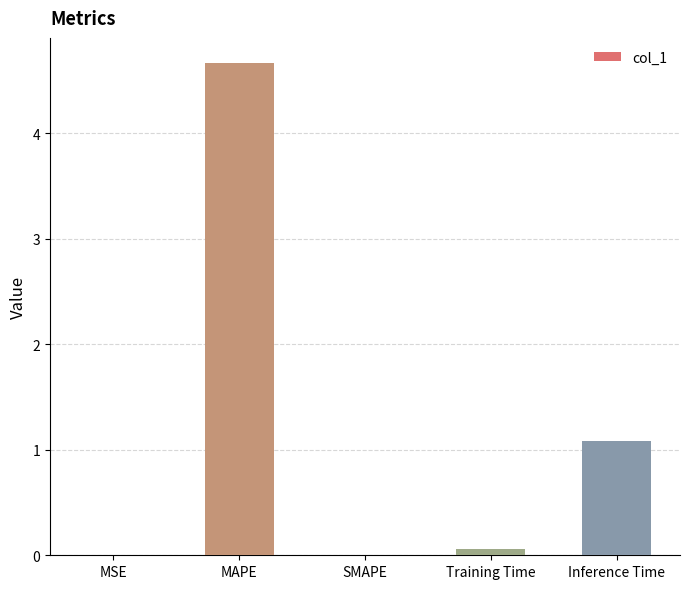

Approximately how many times larger is the value at MAPE compared to Inference Time?

4.3